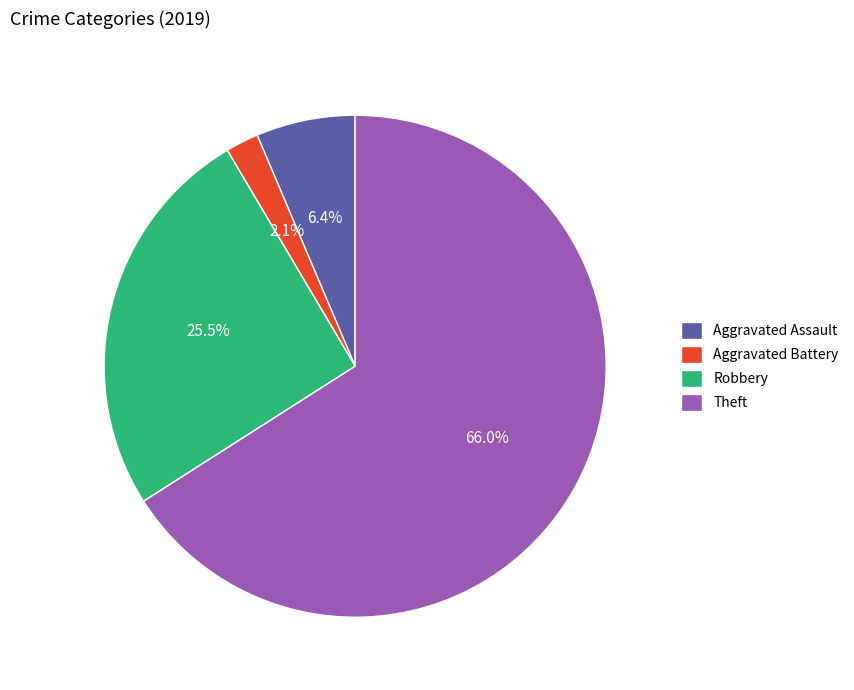

Is it true that Theft is 66% of the pie?

True